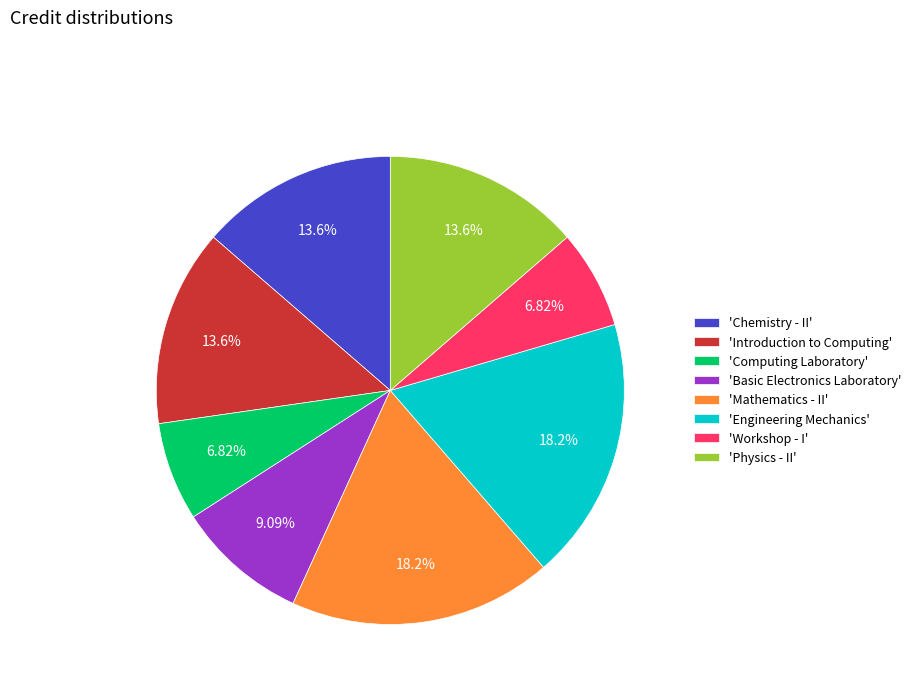

Does 'Basic Electronics Laboratory' account for over 50% of the chart?

No